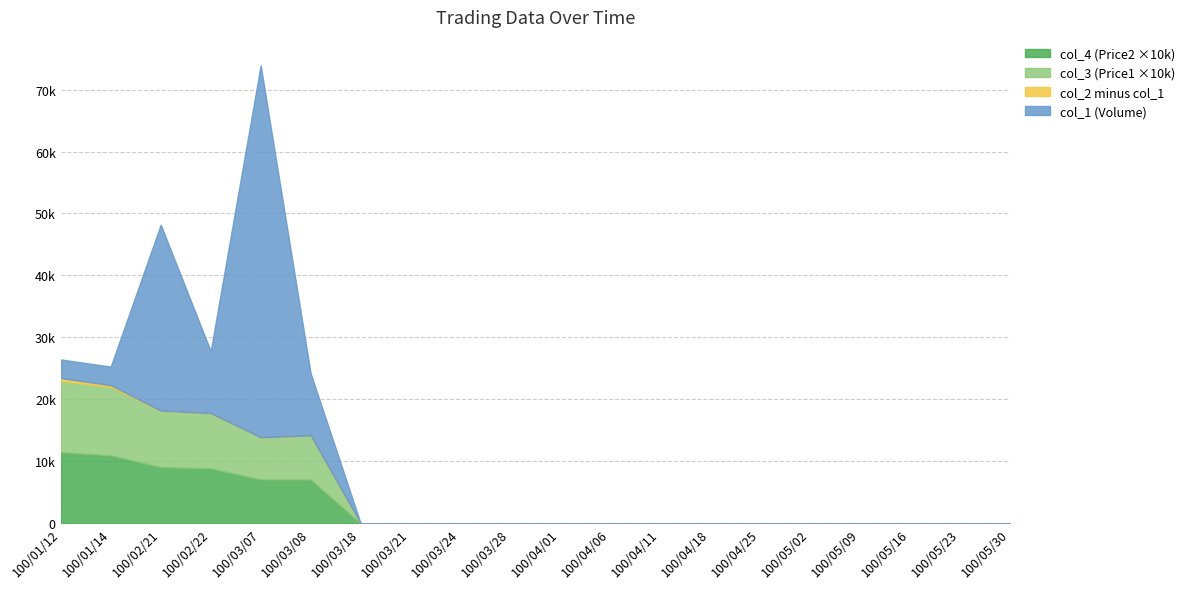

Rank the series at 100/05/23 from highest to lowest value.

col_1 (Volume), col_2 (Amount), col_3 (Price1), col_4 (Price2)